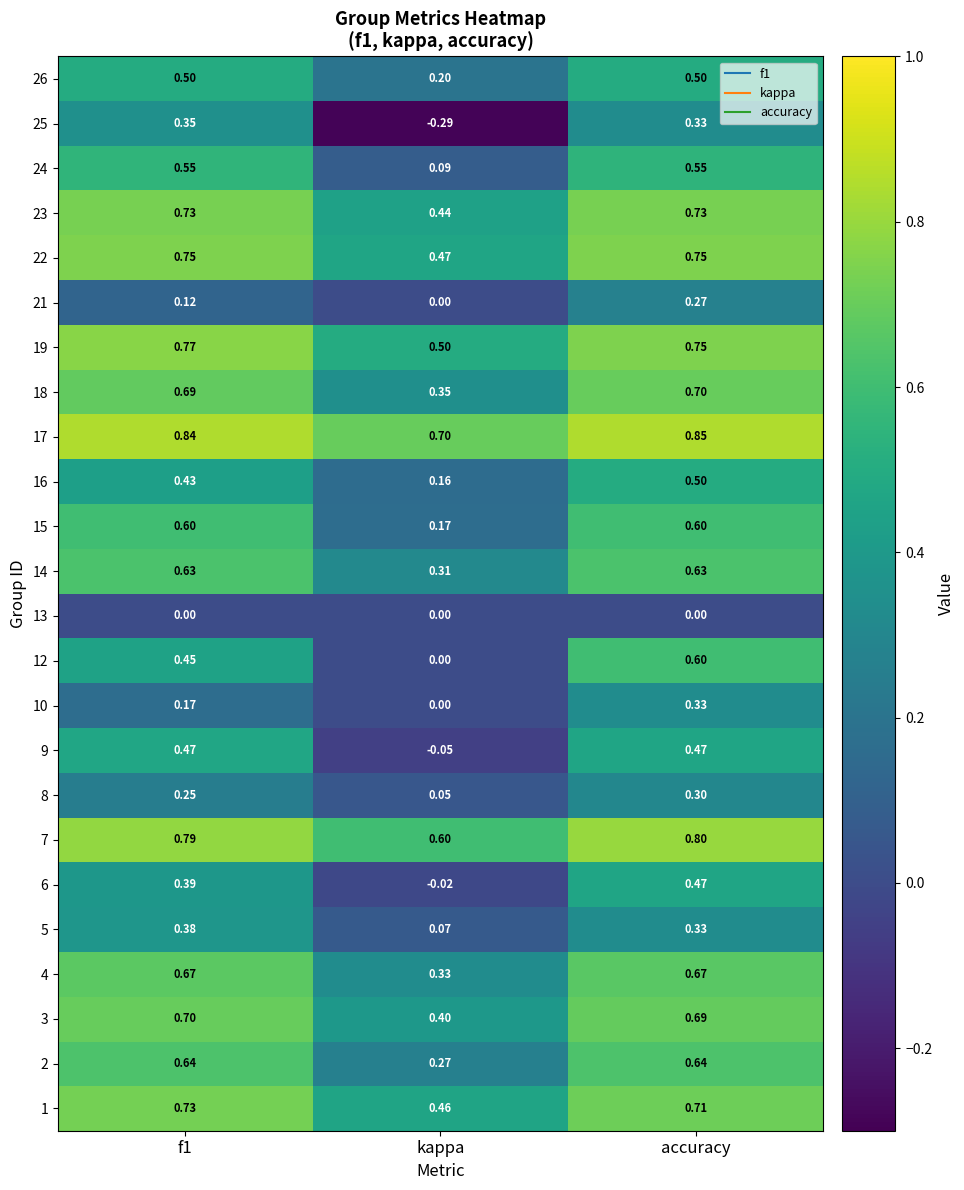

Where is 24 nearest to the value 0?

kappa